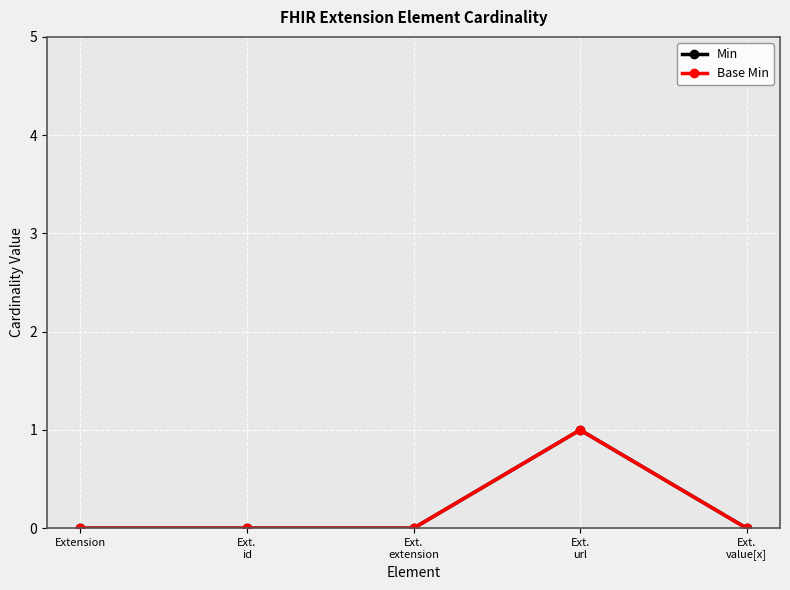

Is it true that Min equals 0 at Ext.
extension?

True